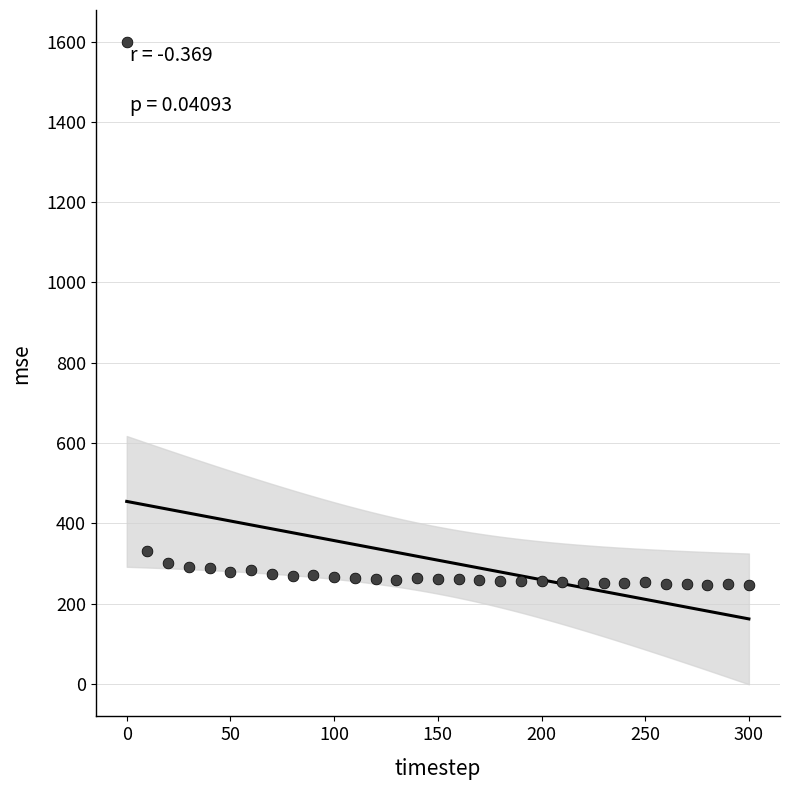

What Y value in the scatter plot is closest to 922?

331.4